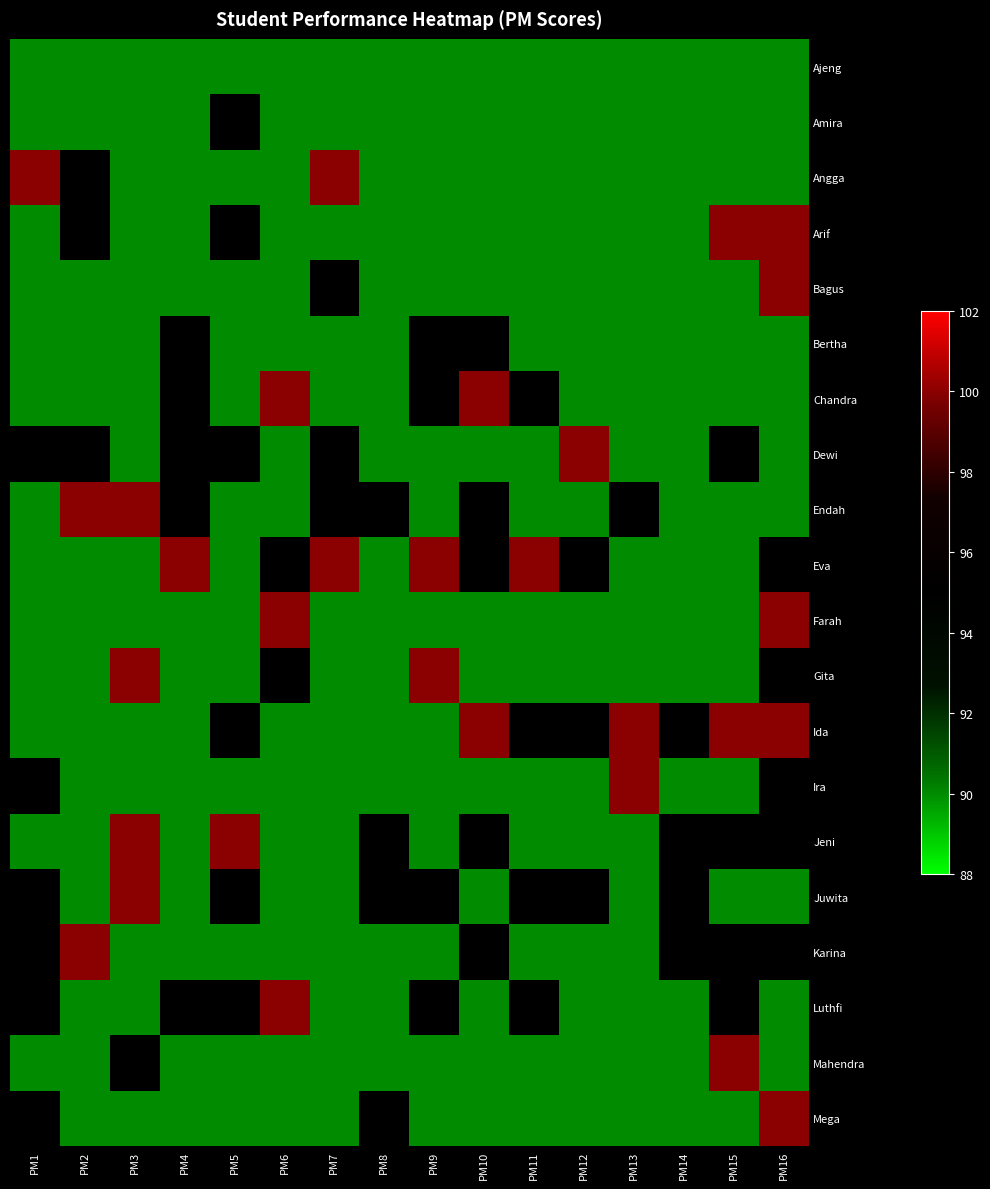

Rank the series at PM14 from highest to lowest value.

Ida, Jeni, Juwita, Karina, Ajeng, Amira, Angga, Arif, Bagus, Bertha, Chandra, Dewi, Endah, Eva, Farah, Gita, Ira, Luthfi, Mahendra, Mega